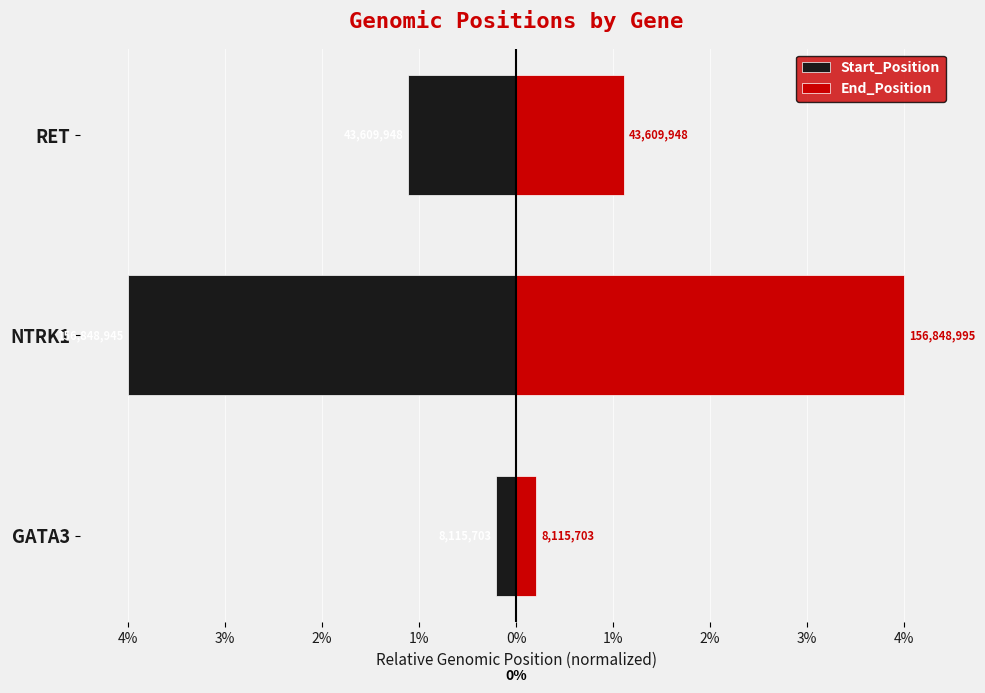

List the series in order of their peak value, lowest first.

Start_Position, End_Position